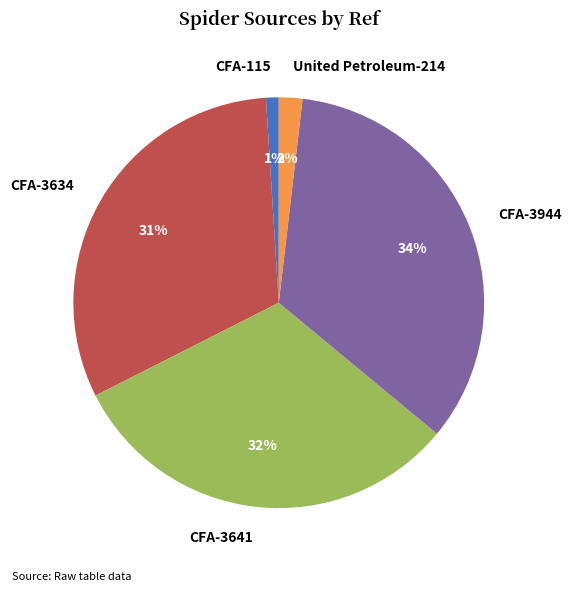

Is it true that CFA-3641 is 32% of the pie?

True